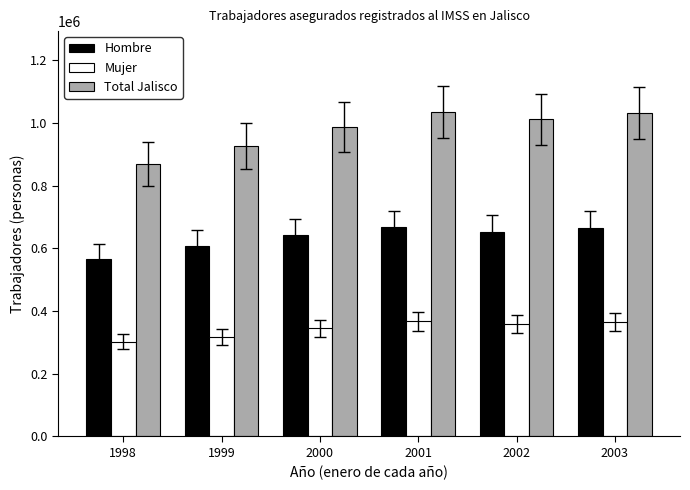

What is the smallest value displayed?

302008